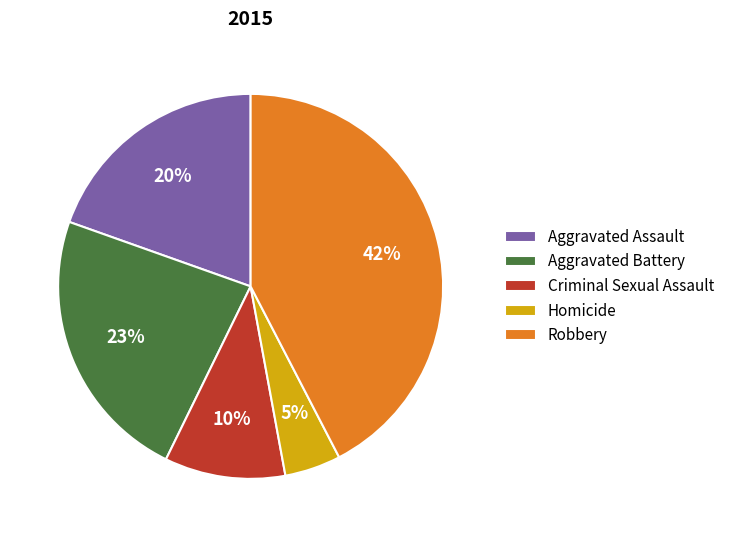

Between Aggravated Assault and Aggravated Battery, which is larger?

Aggravated Battery